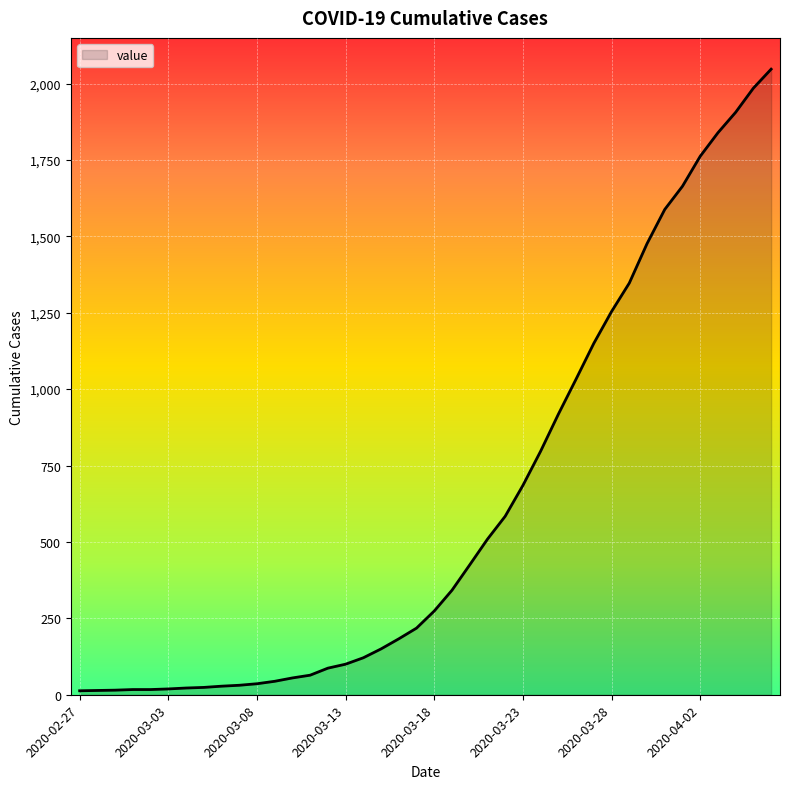

What is the difference between the maximum and minimum values?

2034